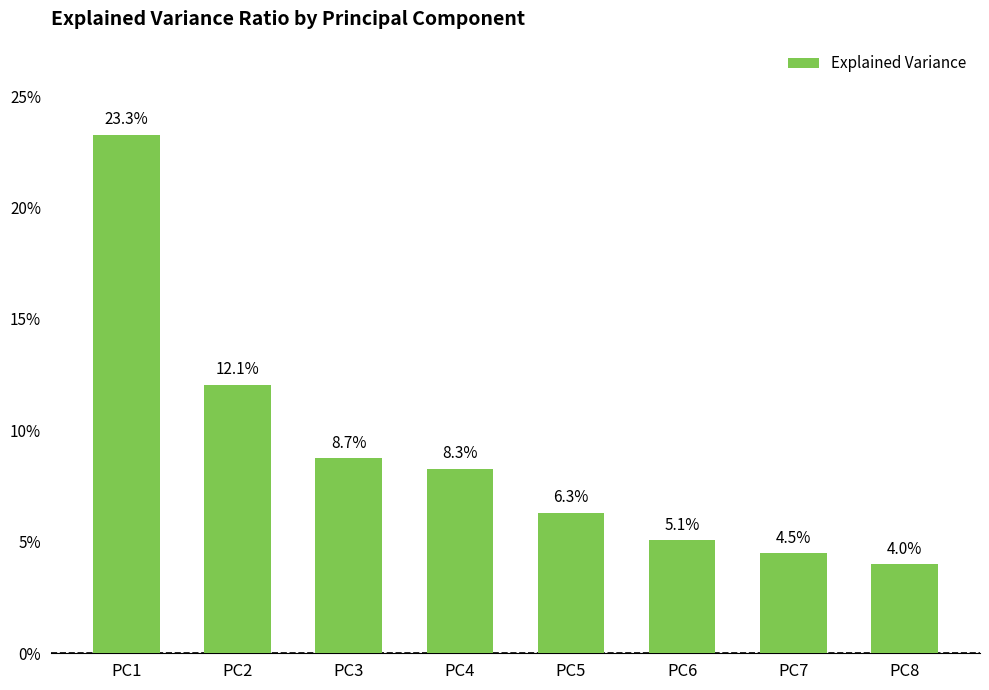

Does the chart contain any negative values?

No